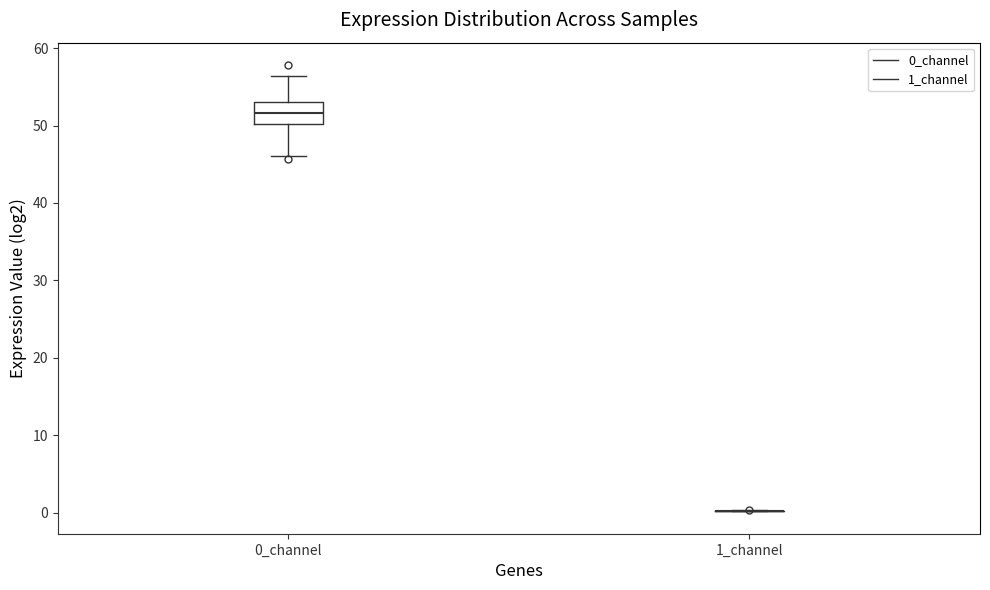

Comparing the boxes themselves (not the whiskers), which one is the tallest?

0_channel